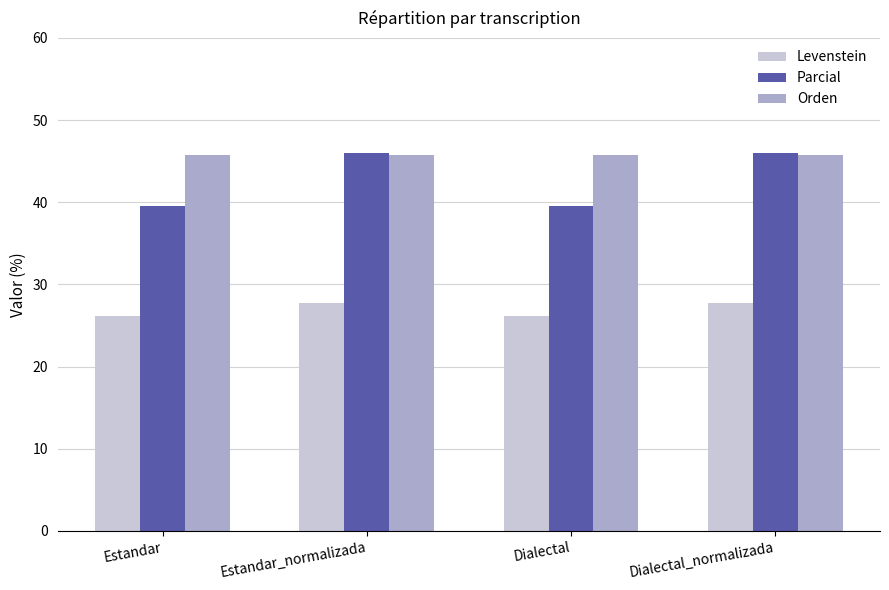

Where does the Parcial series first go above 46?

Estandar_normalizada